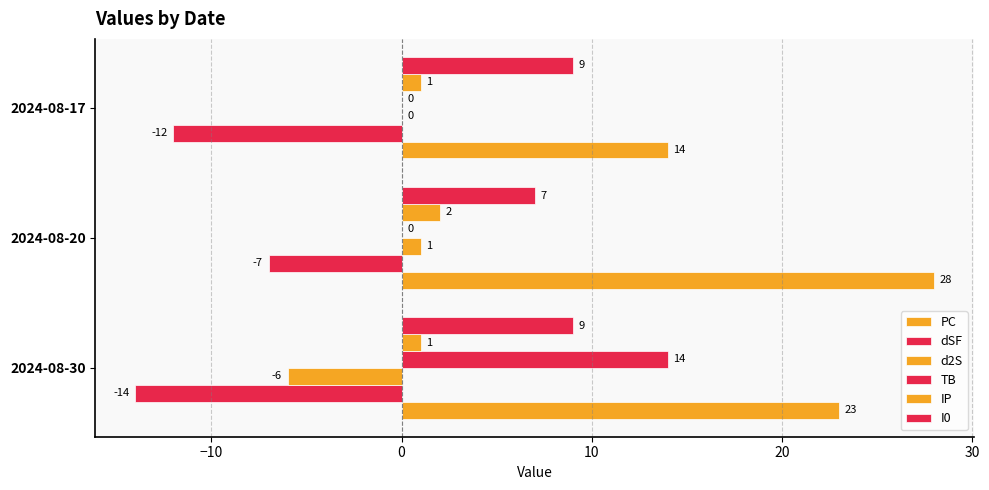

How many values in TB are above zero?

1